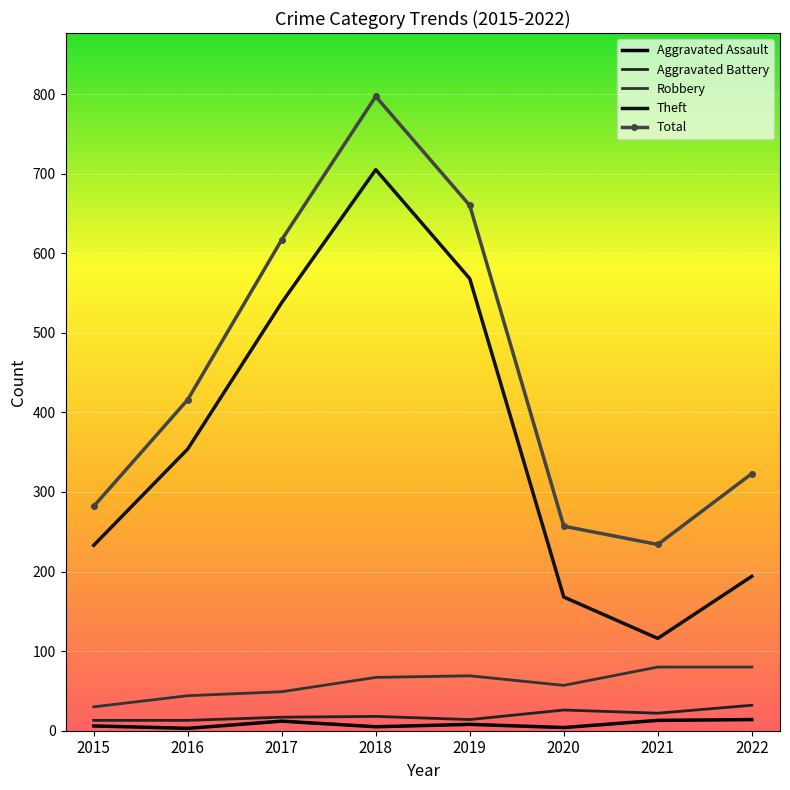

What is the value of the Aggravated Battery point at the 2nd from the left?

13